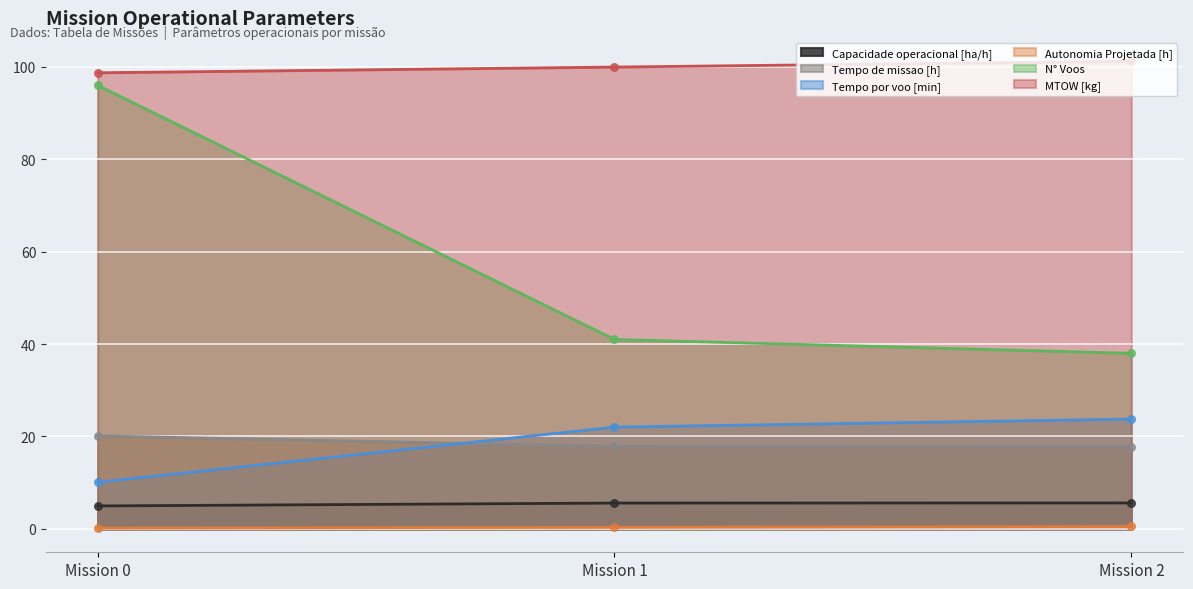

Which series contains the highest Y value?

MTOW [kg]